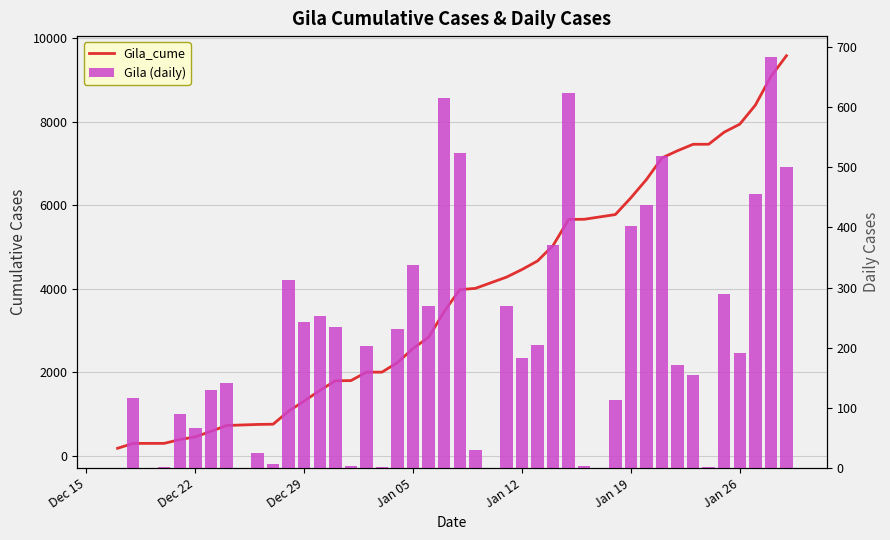

How many values in the Gila_cume series are below 3982?

20